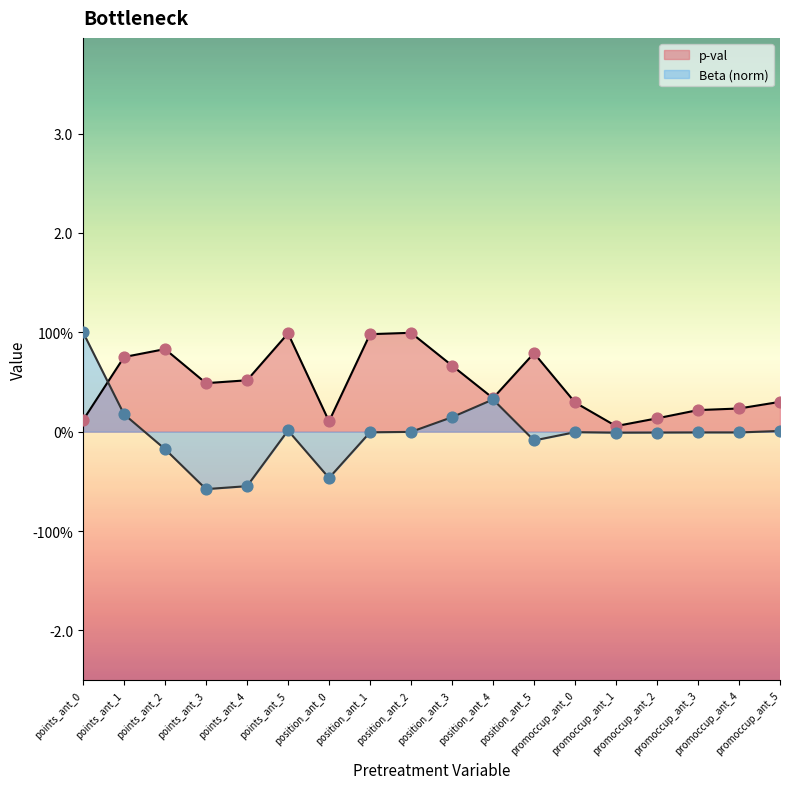

What is the total value across all series at promoccup_ant_4?

0.2